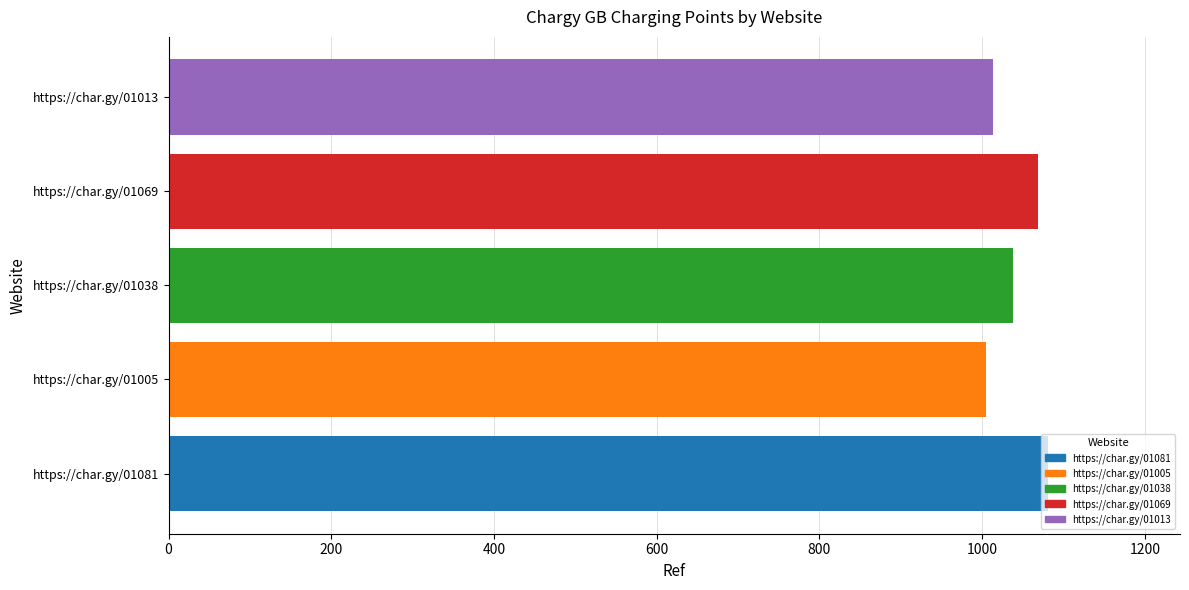

Which has a higher value, https://char.gy/01038 or https://char.gy/01081?

https://char.gy/01081